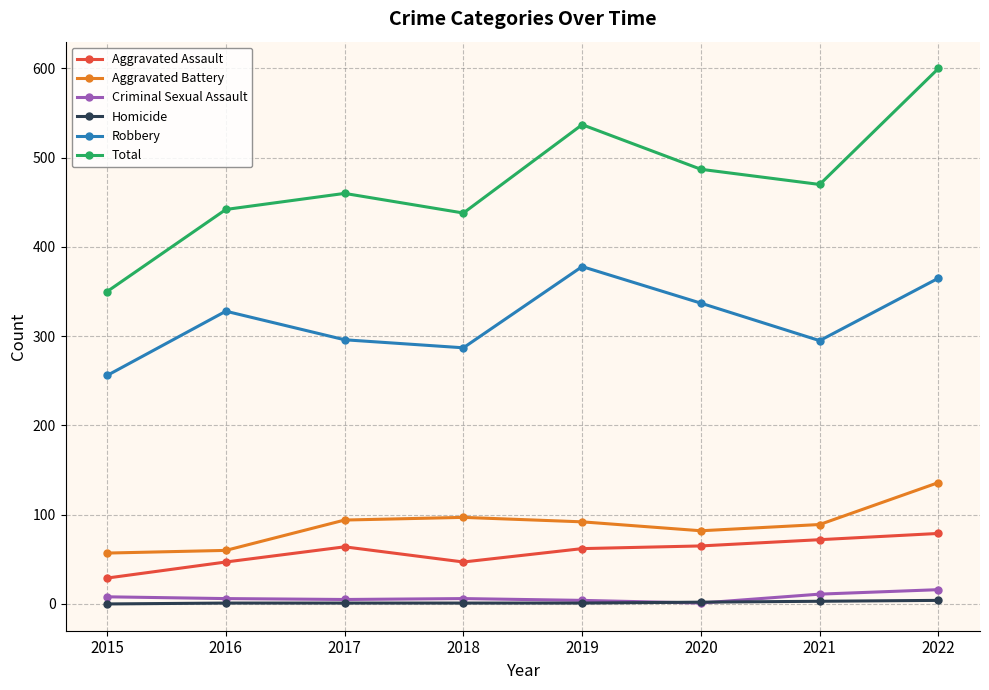

True or false: Robbery and Aggravated Assault cross at least once.

False